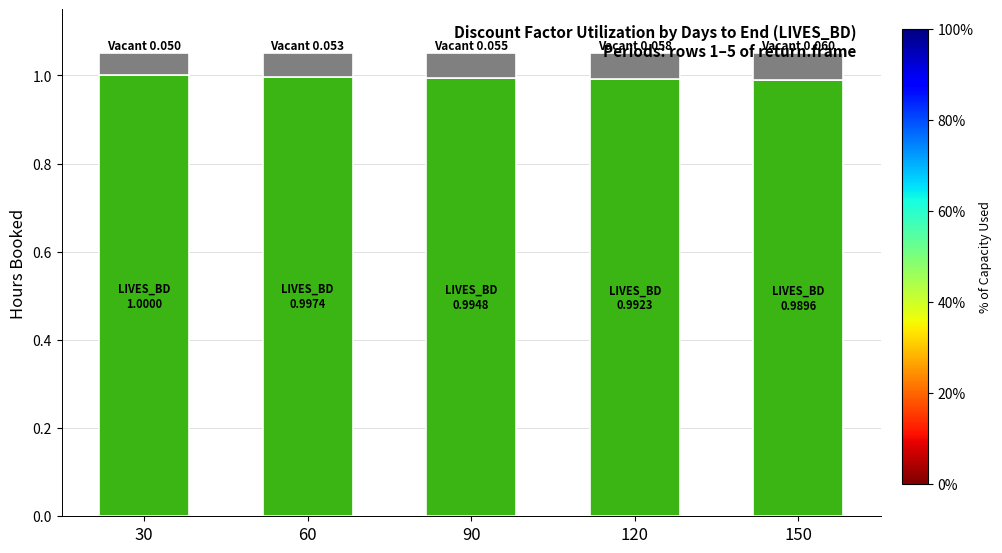

What is the total value across all series at 60?

1.1